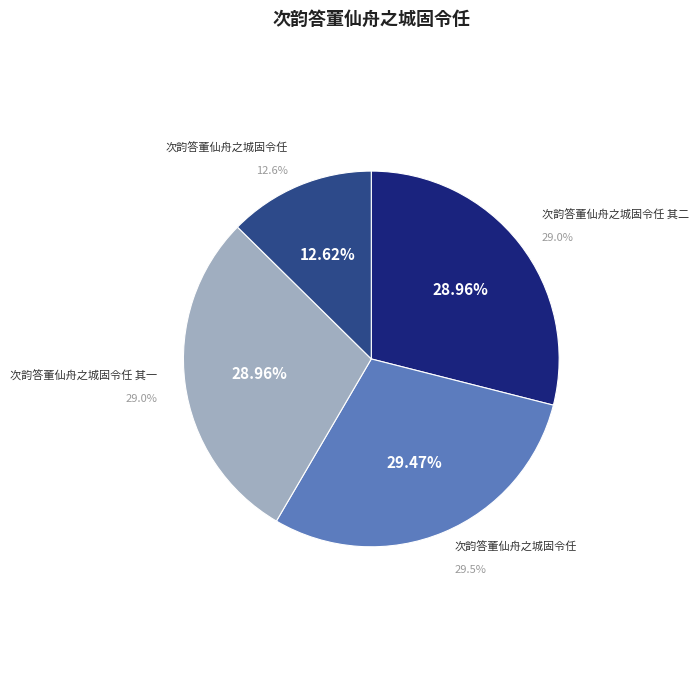

What is the largest slice in the pie chart?

次韵答董仙舟之城固令任